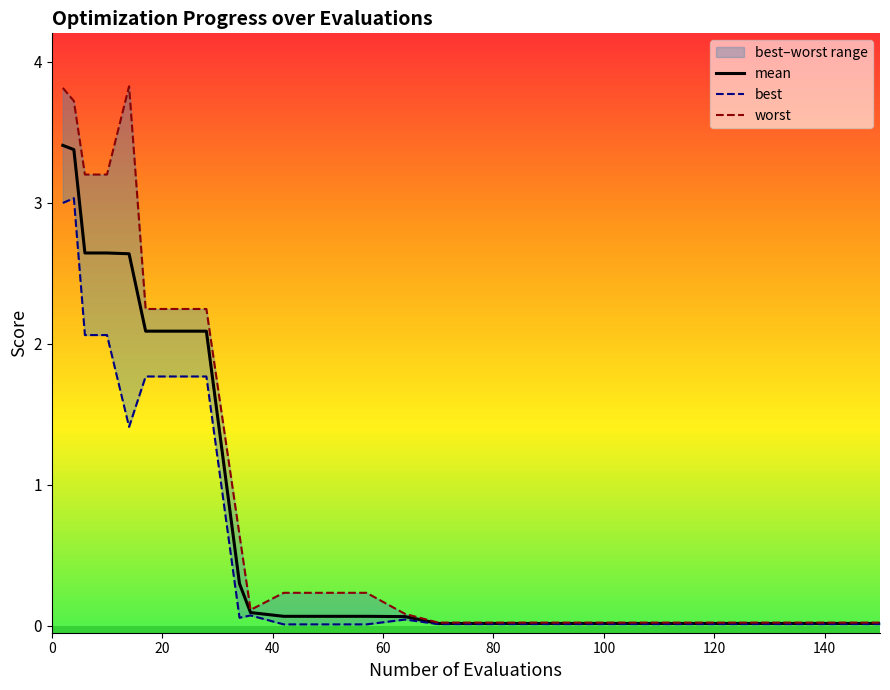

List the series in order of their peak value, highest first.

worst, mean, best